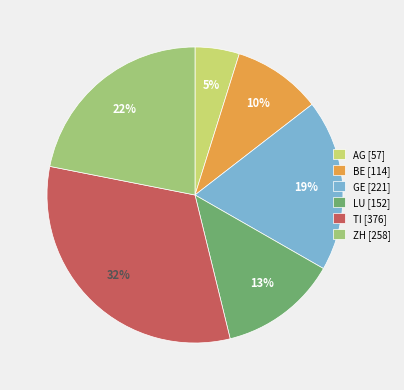

Rank the categories by value from lowest to highest.

AG, BE, LU, GE, ZH, TI